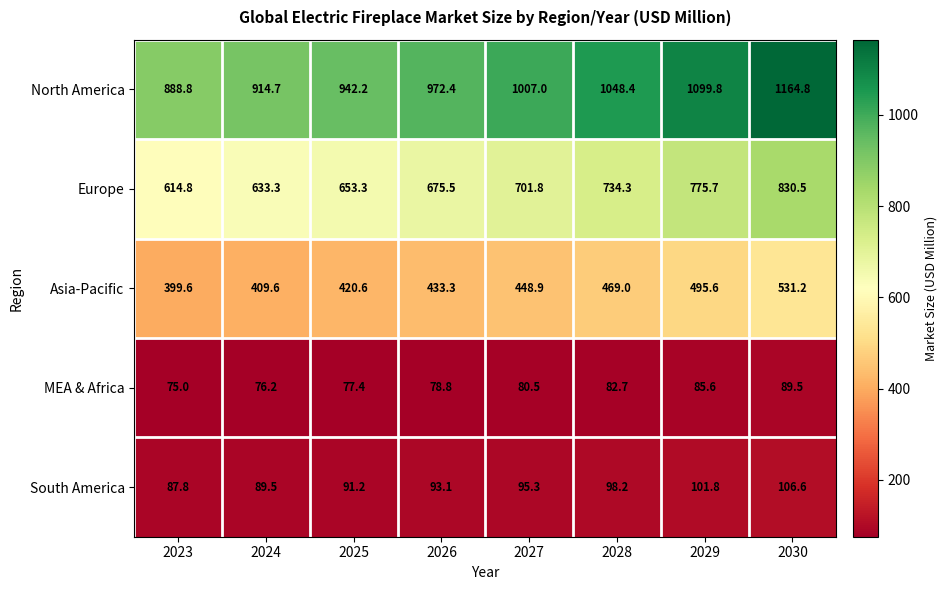

Which category has the lowest value in the Europe series?

2023